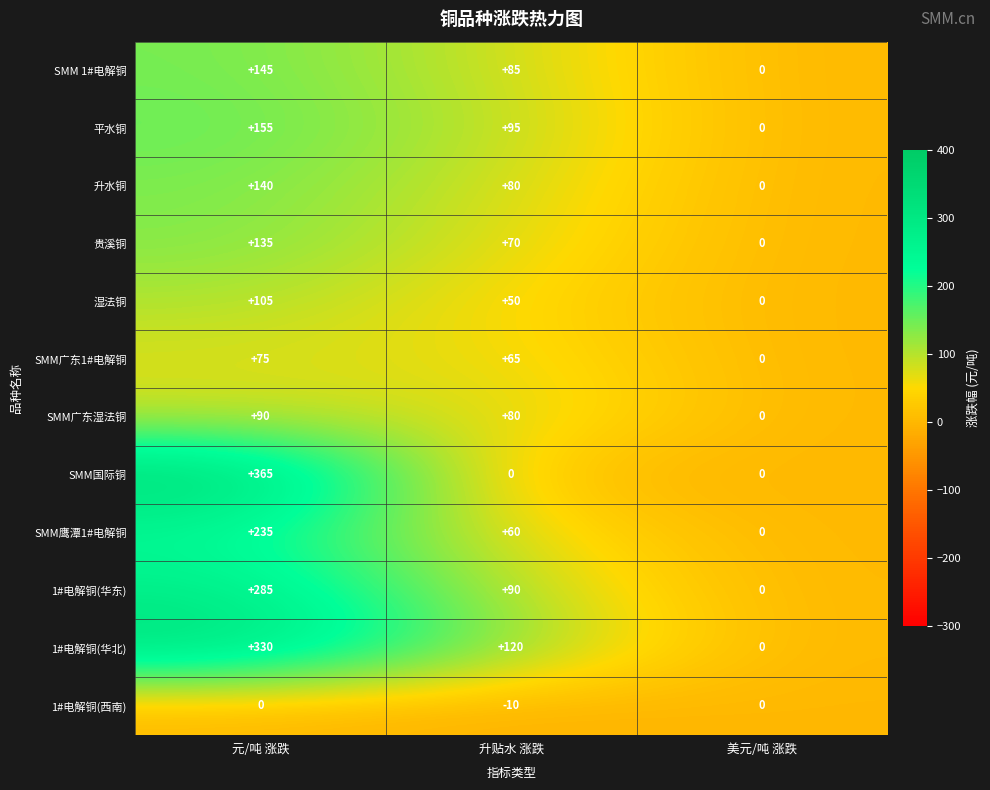

The value of SMM 1#电解铜 at 美元/吨 涨跌 is 0. True or false?

True